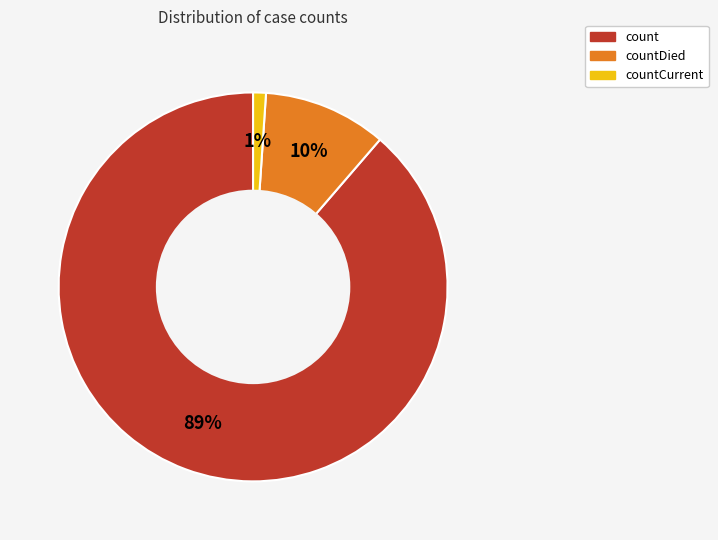

Is there a majority slice in this chart?

Yes